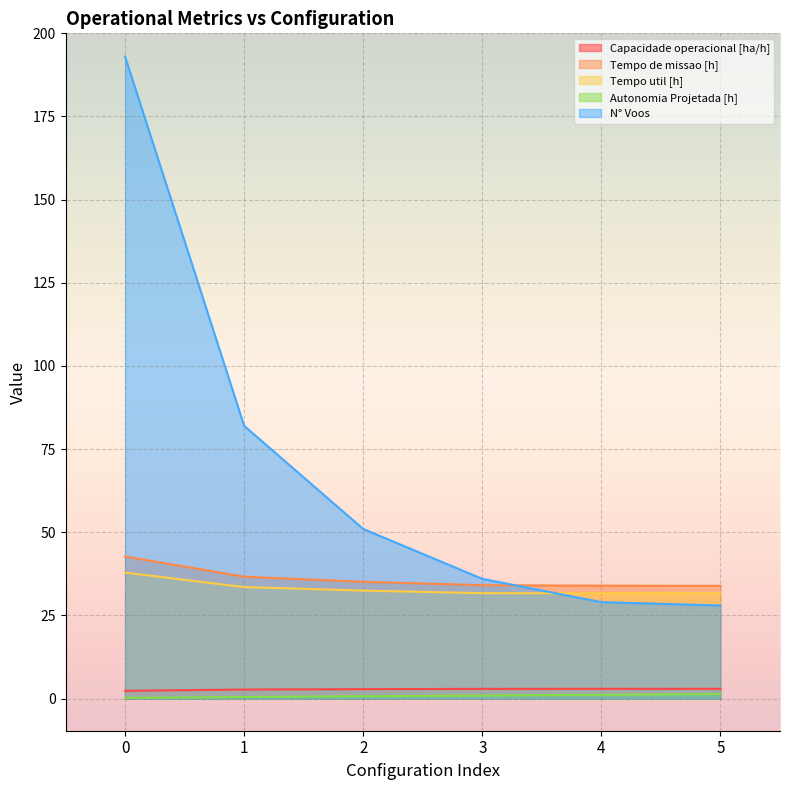

Read the Tempo de missao [h] value at 3.

34.1